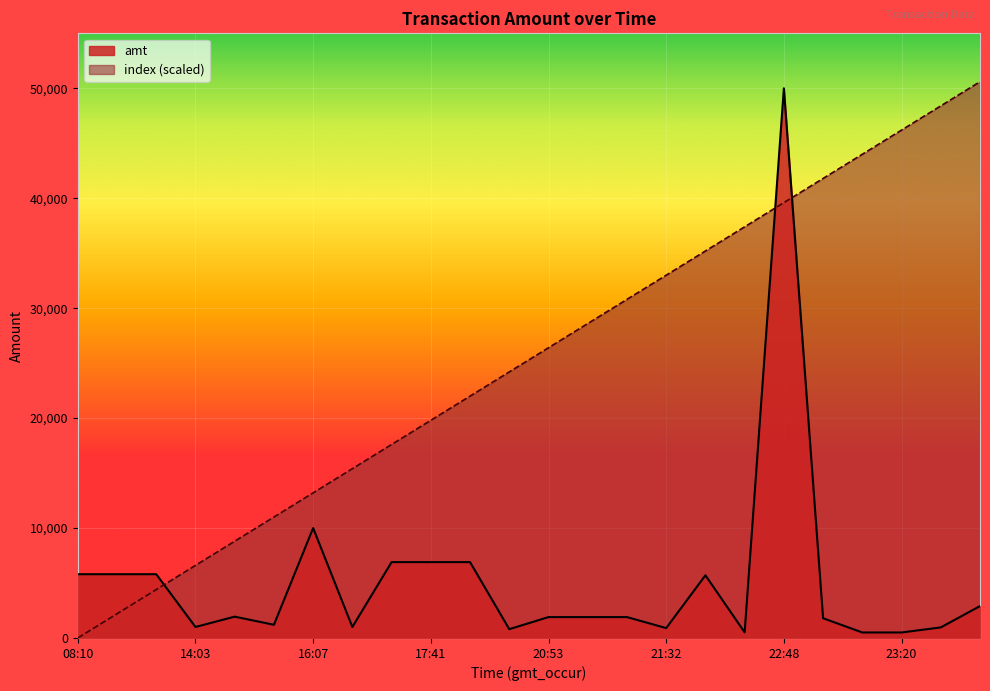

In amt, how many points are lower than both neighbors (excluding endpoints)?

6